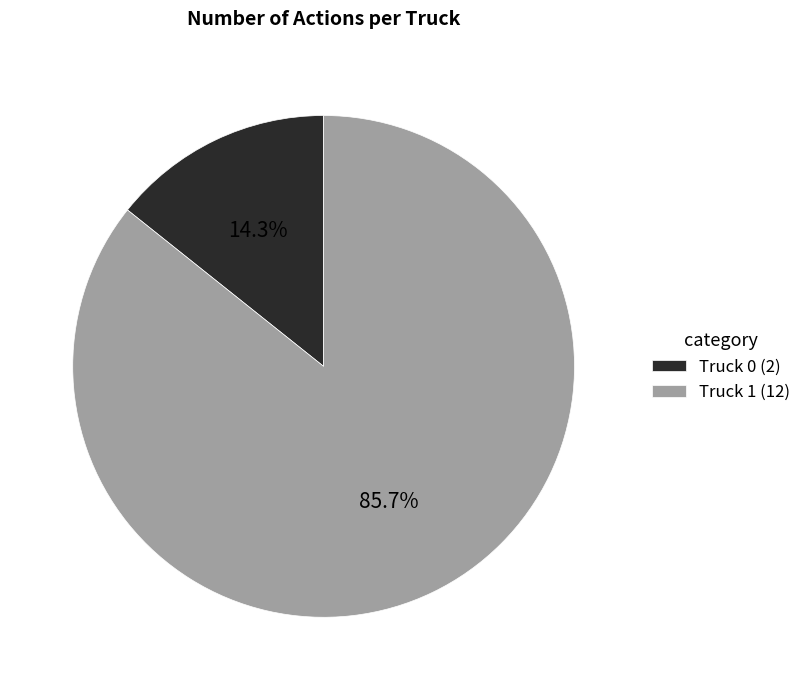

To the nearest percent, what portion does Truck 0 represent?

14%